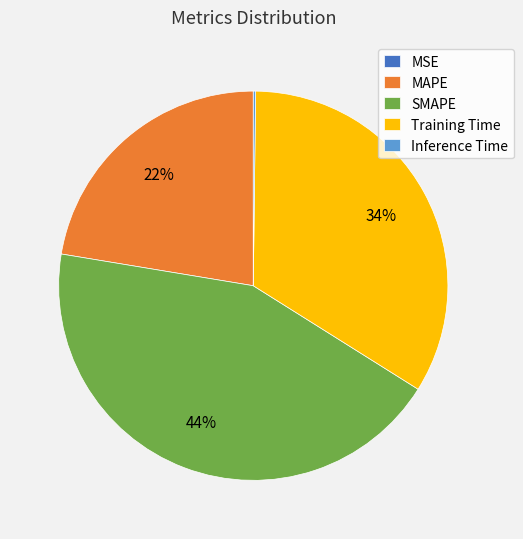

Does Training Time represent more than half of the total?

No